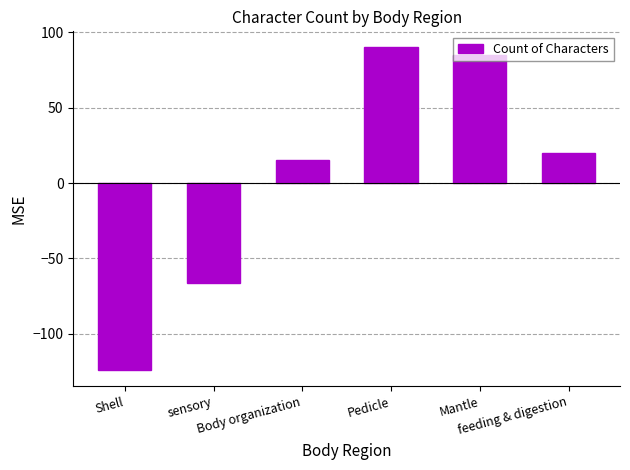

Which label corresponds to the smallest value in the chart?

Shell